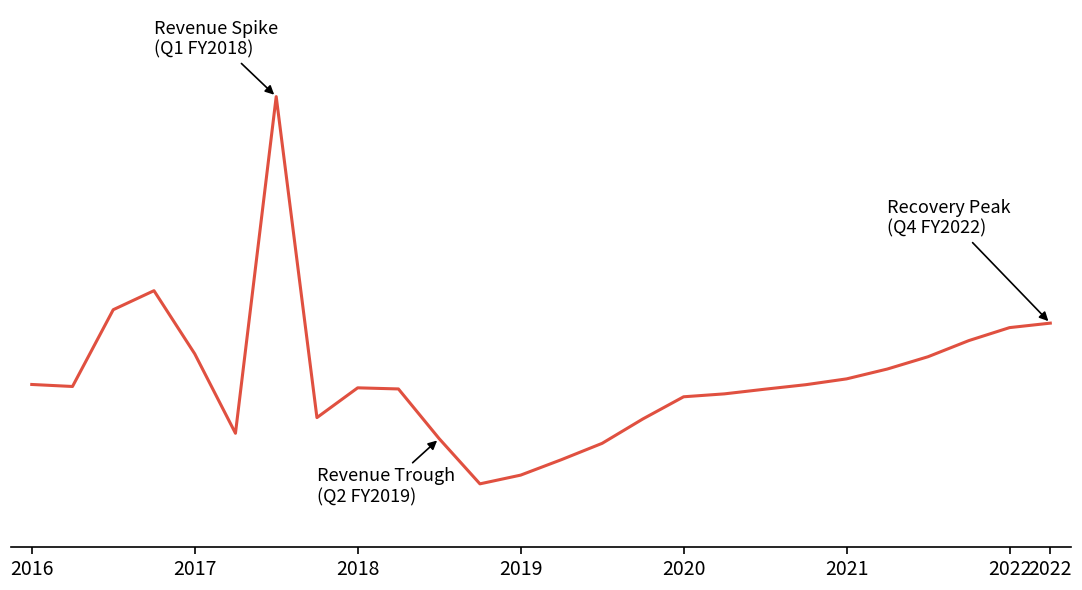

How many interior local valleys (lower than both neighbors) does the data have?

4